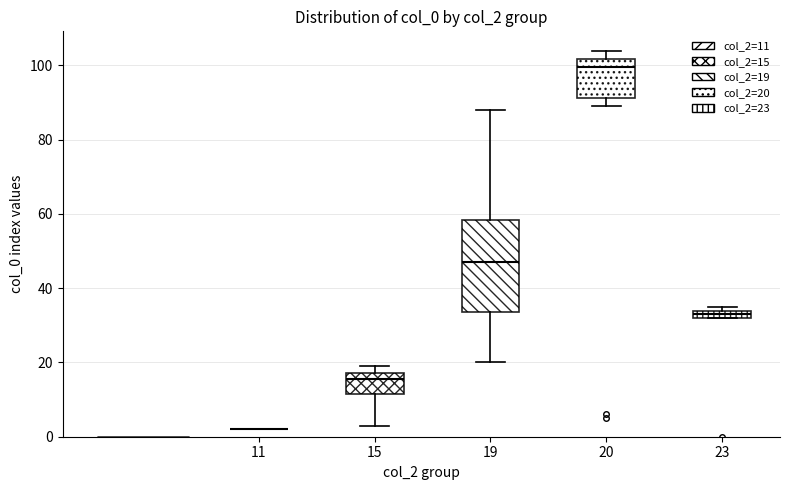

Where is the lower edge of the box at x = 23 on the y-axis? The values are not printed on the chart, so give them approximately, as read against the axis.

32